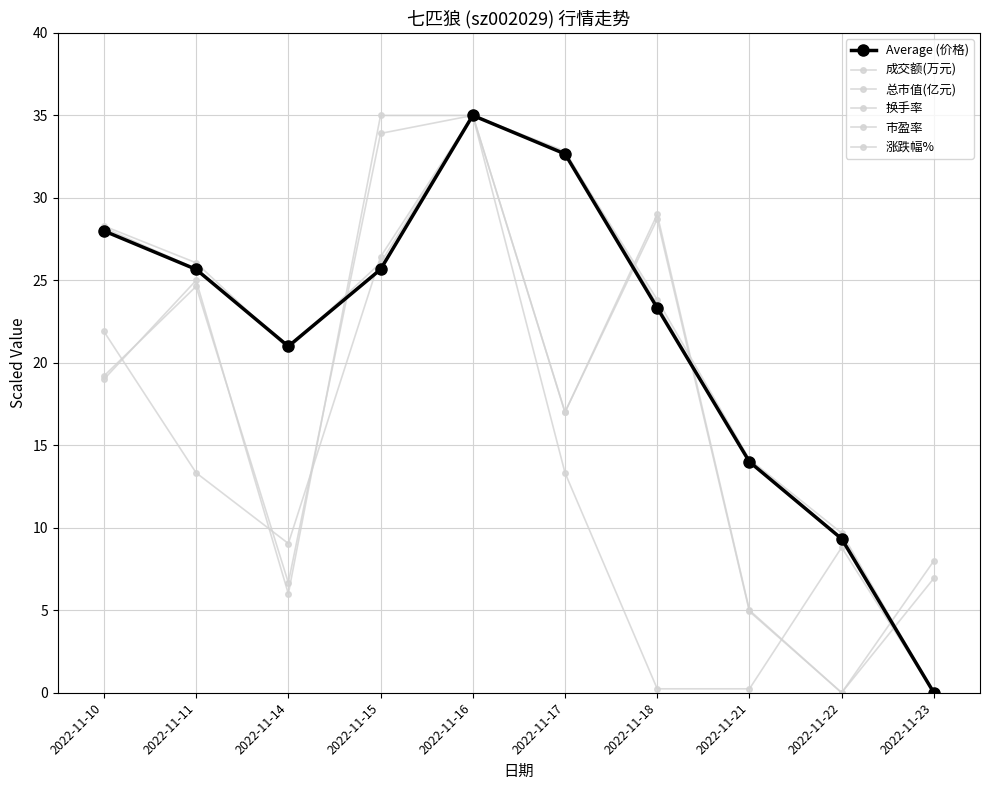

Which category has the highest value in the 换手率 series?

2022-11-15